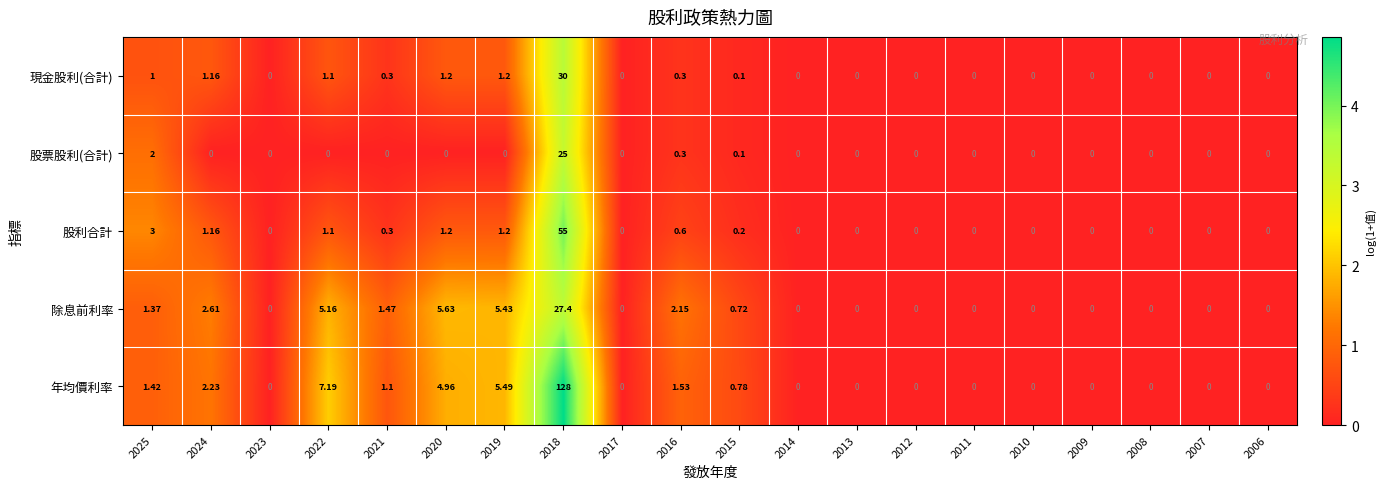

Rank the series by their maximum value, from highest to lowest.

年均價利率, 股利合計, 現金股利(合計), 除息前利率, 股票股利(合計)